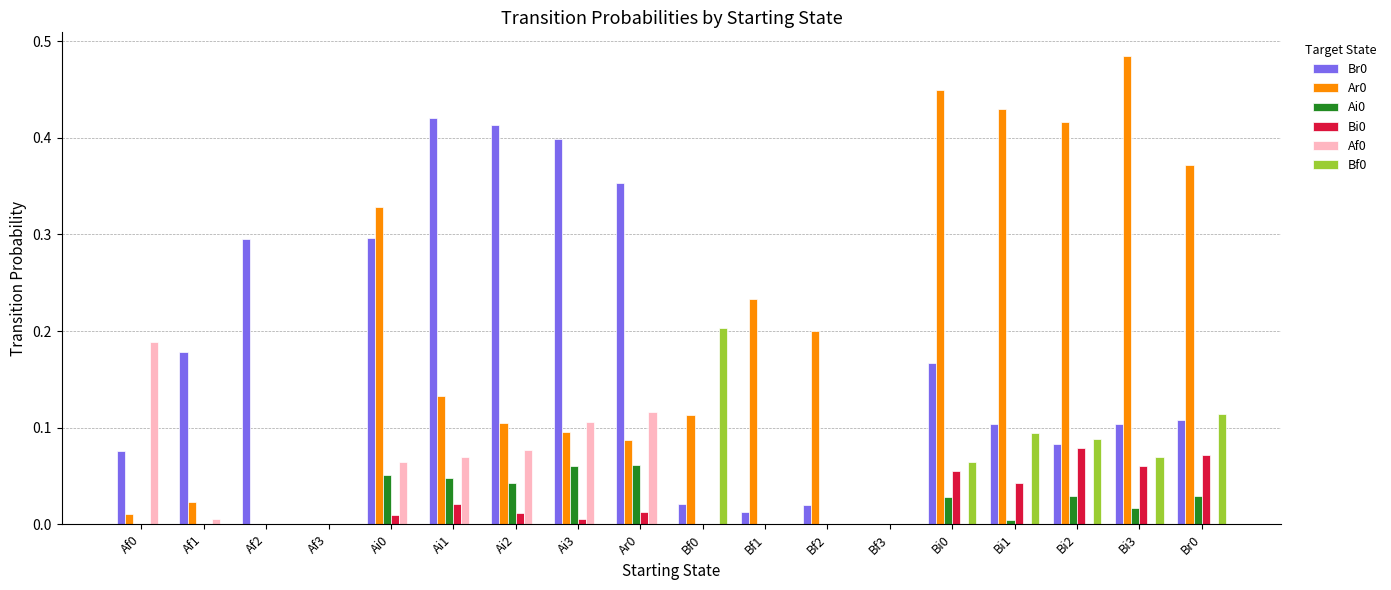

The Af0 series shows 0.0 at Bi3. True or false?

True